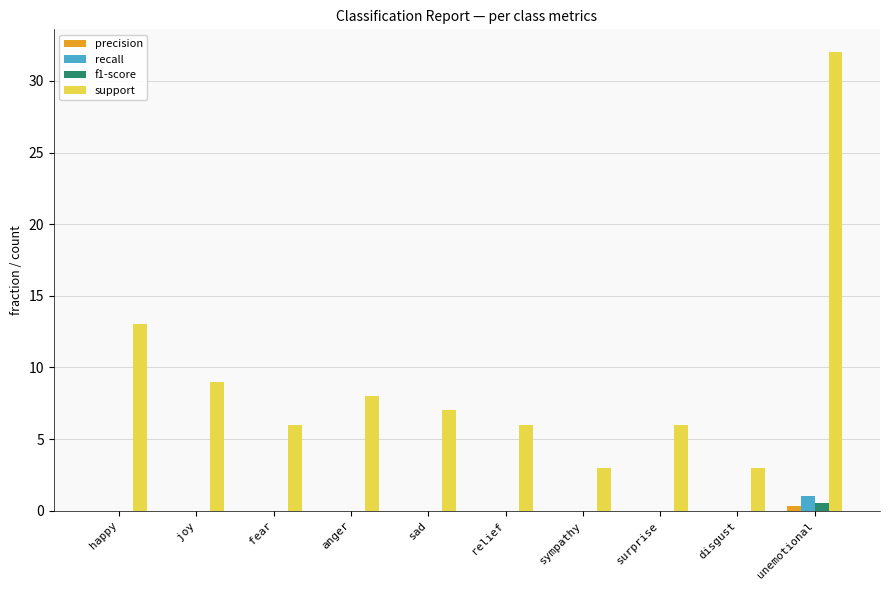

What is the total value across all series at disgust?

3.0